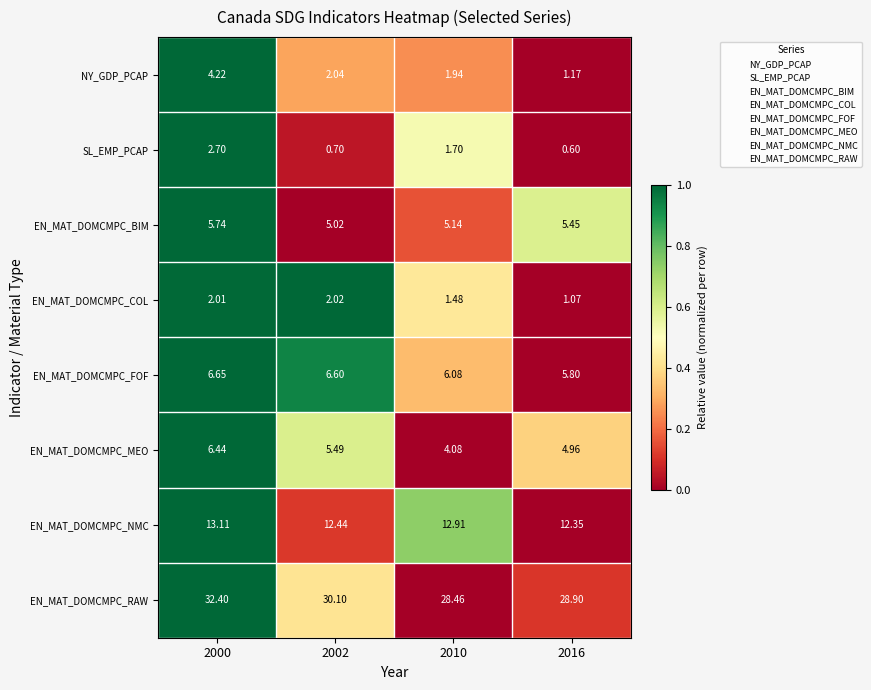

Which series has the largest range (max minus min)?

EN_MAT_DOMCMPC_RAW